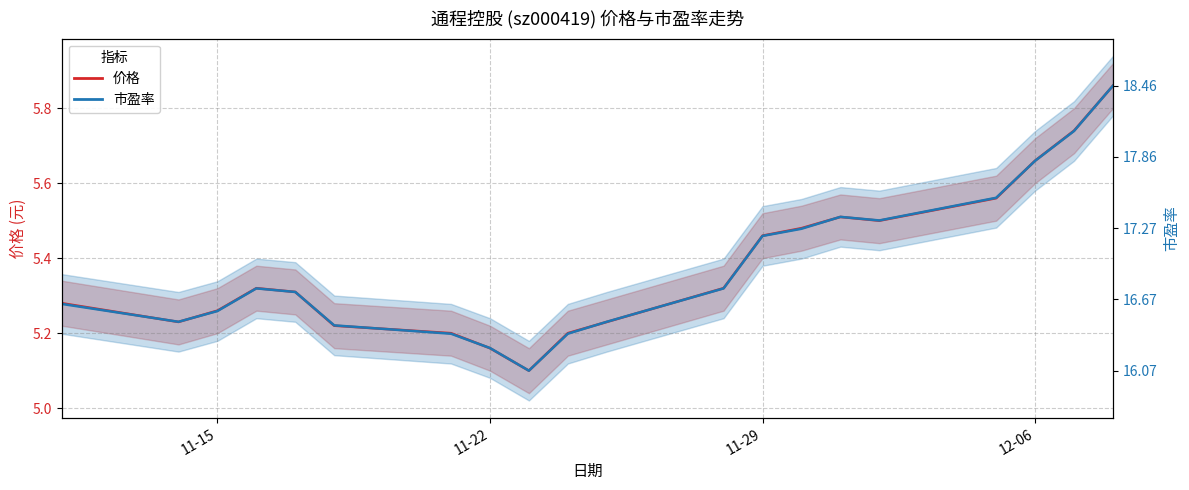

Count the 价格 values in the range 5 to 6.

20